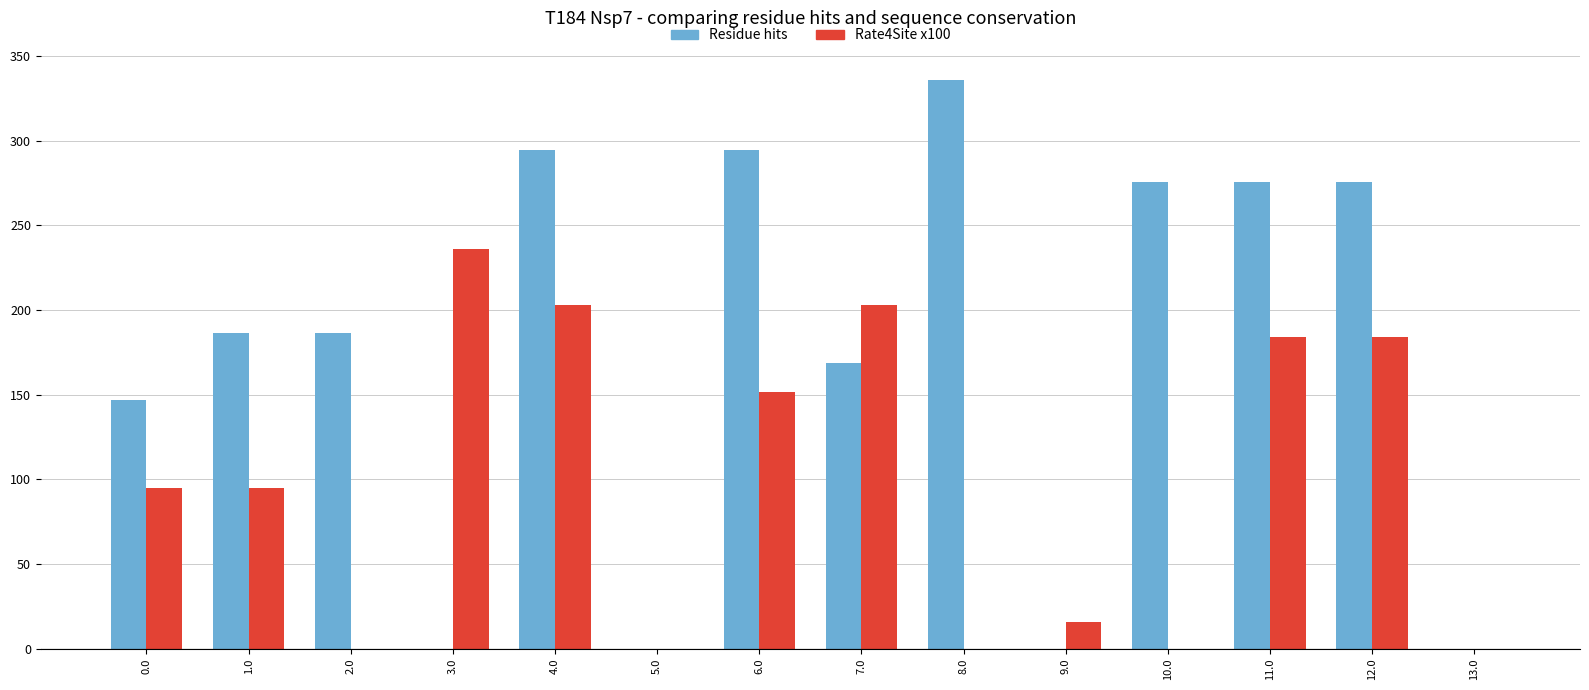

What is the average value of the Residue hits series?

174.4